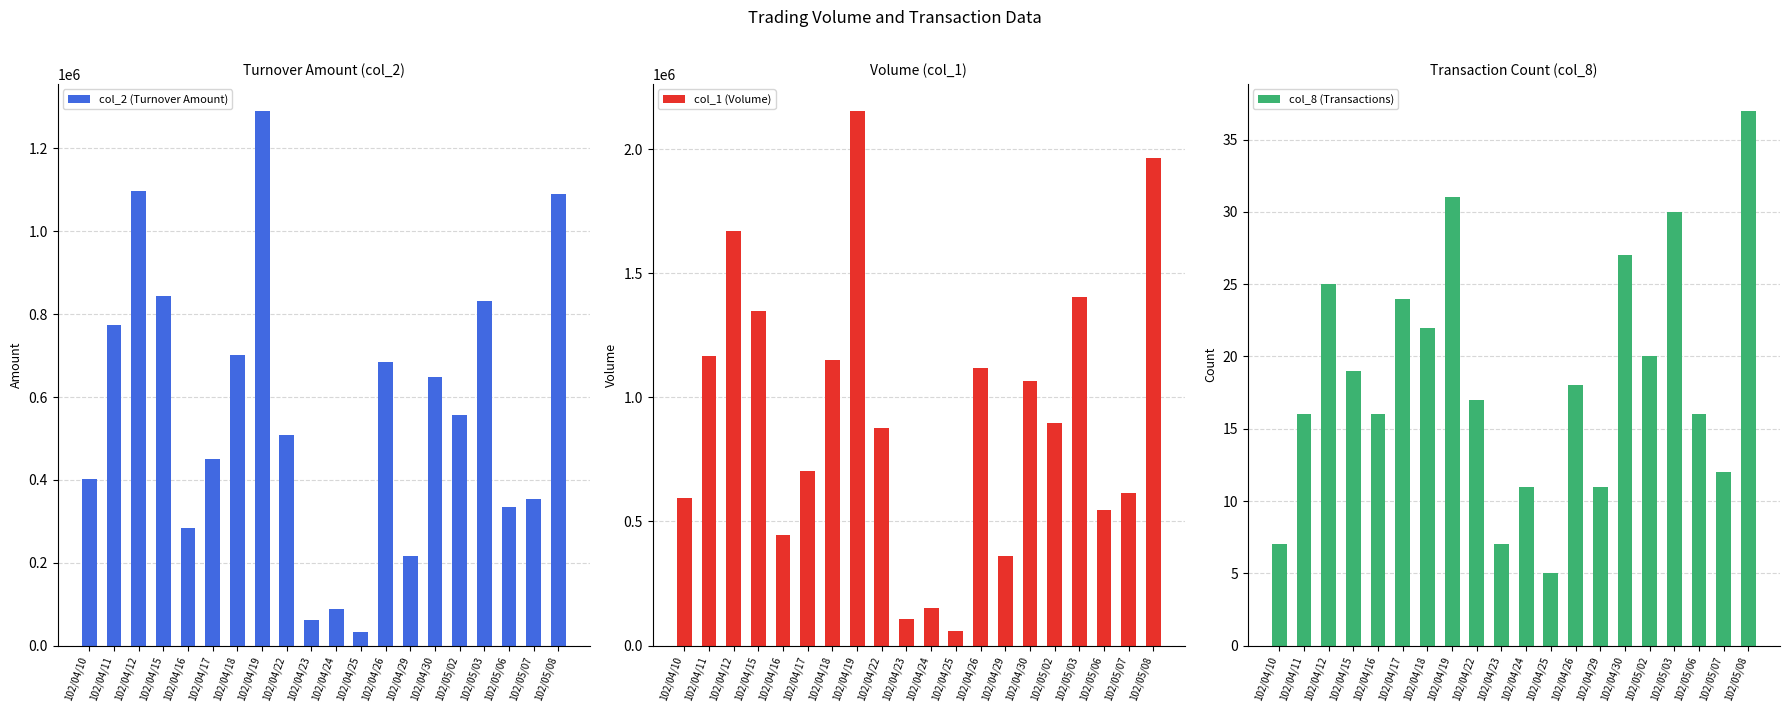

Are the bars grouped side by side (vs. stacked)?

Yes